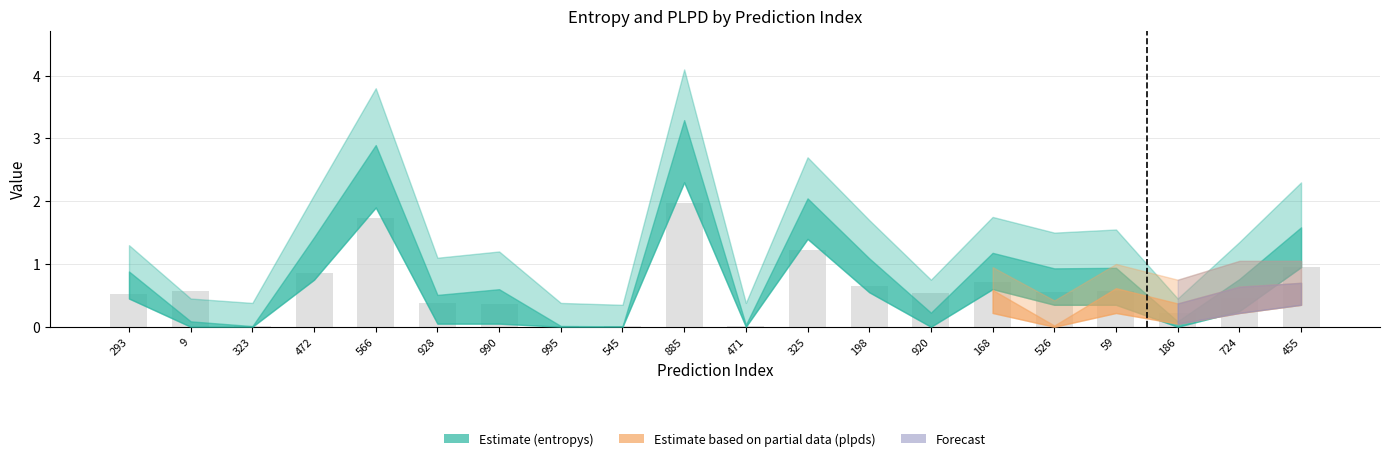

The value at 9 is 0.6. True or false?

True